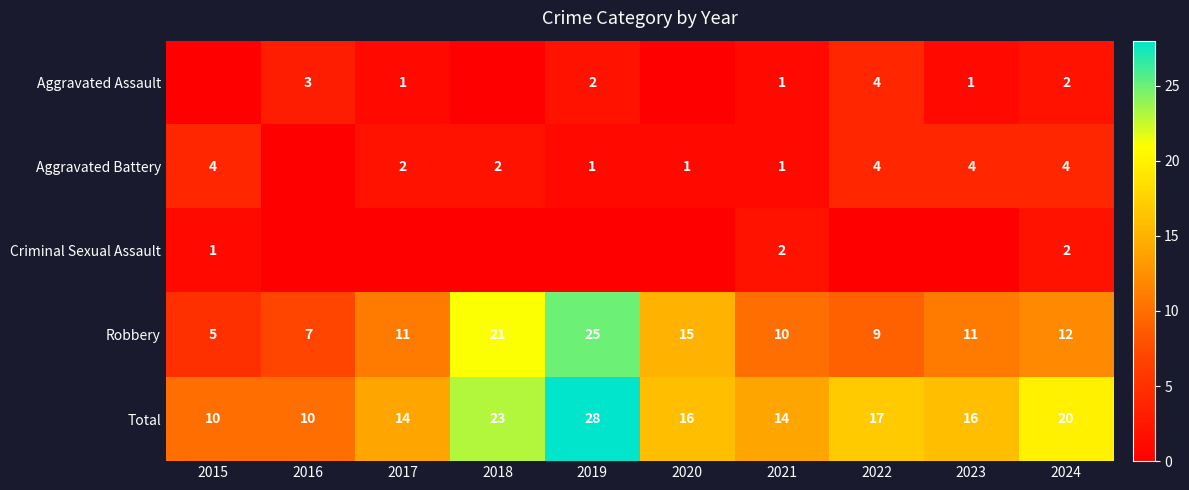

What is the total value across all series at 2023?

32